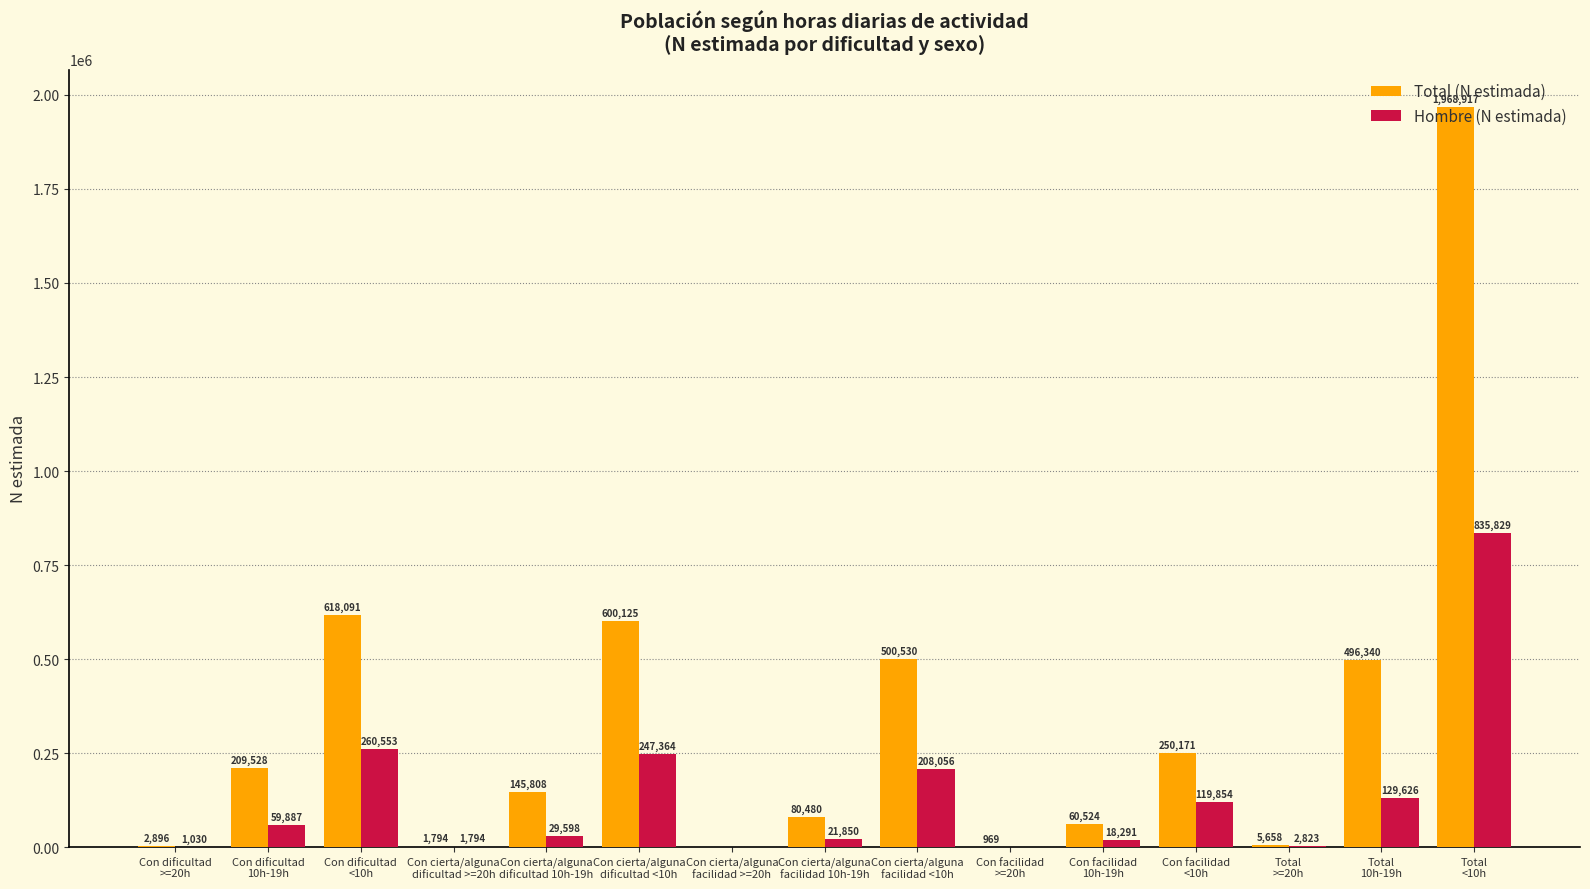

Which series has the largest total across all categories?

Total (N estimada)